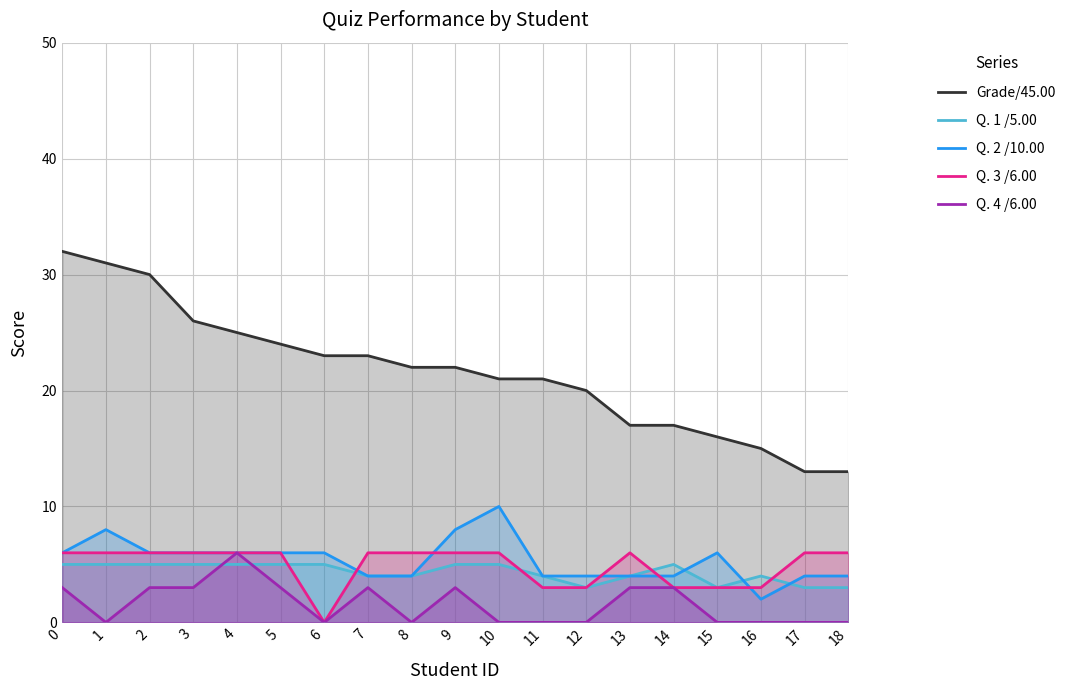

Which series has the widest spread of values?

Grade/45.00